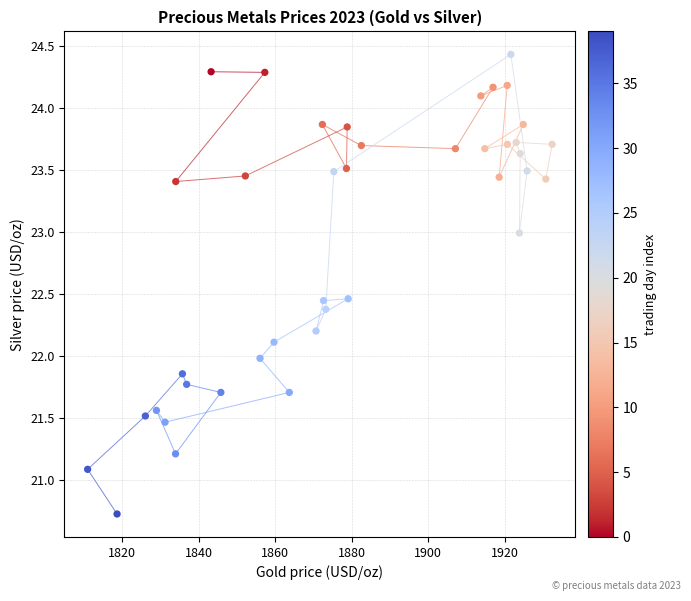

What is the range of X values (max minus min)?

121.5